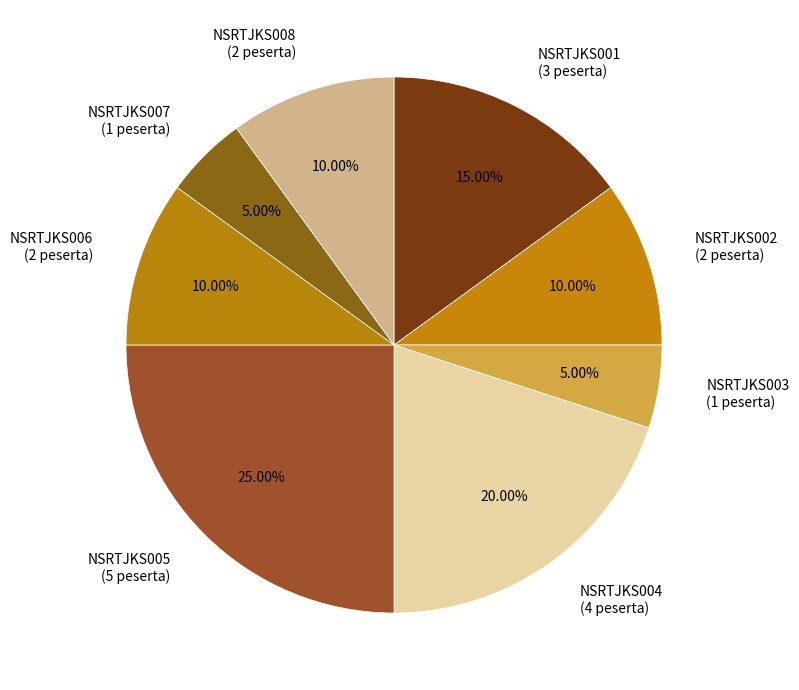

To the nearest percent, what is the average slice percentage?

12%